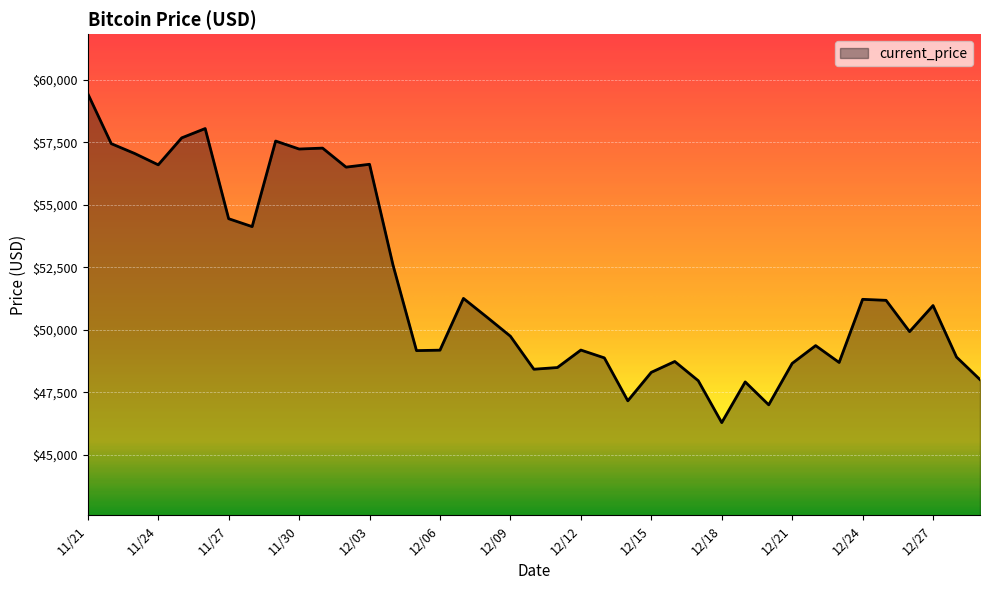

What is the minimum value shown in the chart?

46296